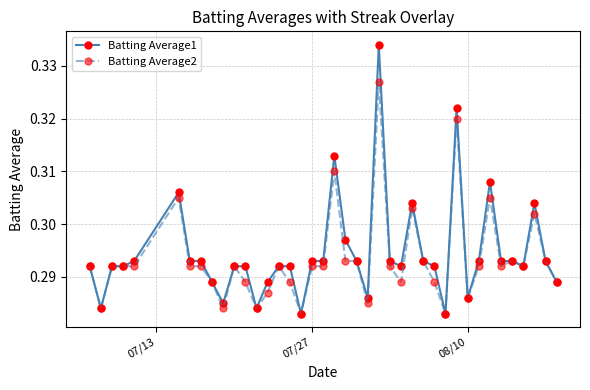

Rank the series by their maximum value, from highest to lowest.

Batting Average1, Batting Average2